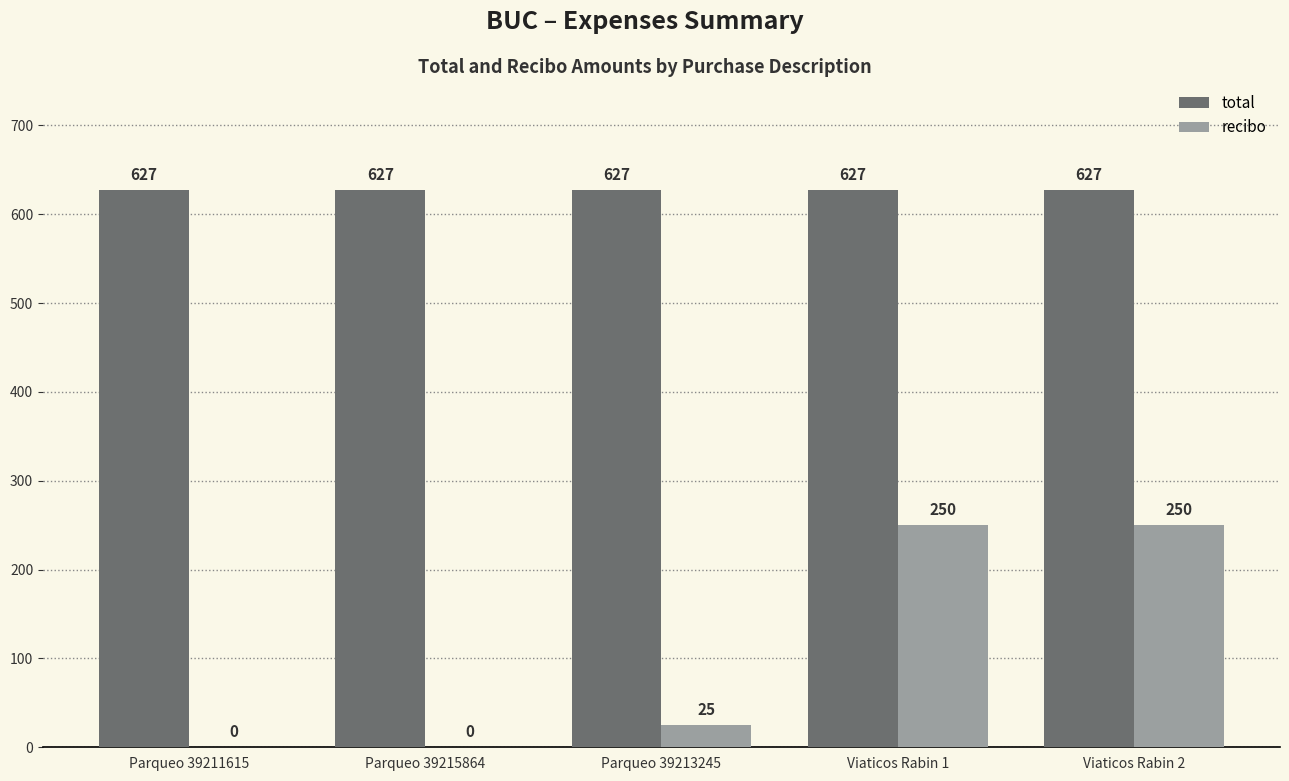

Are the bars horizontal?

No